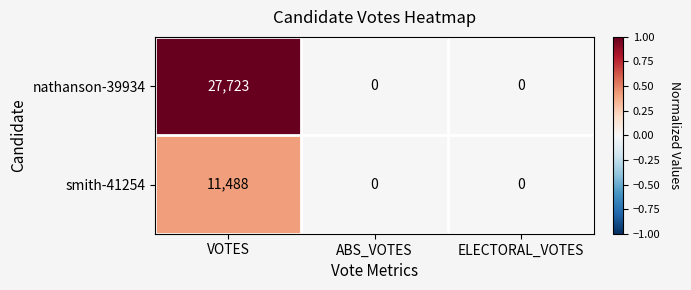

How many smith-41254 values are between 0 and 11488?

3